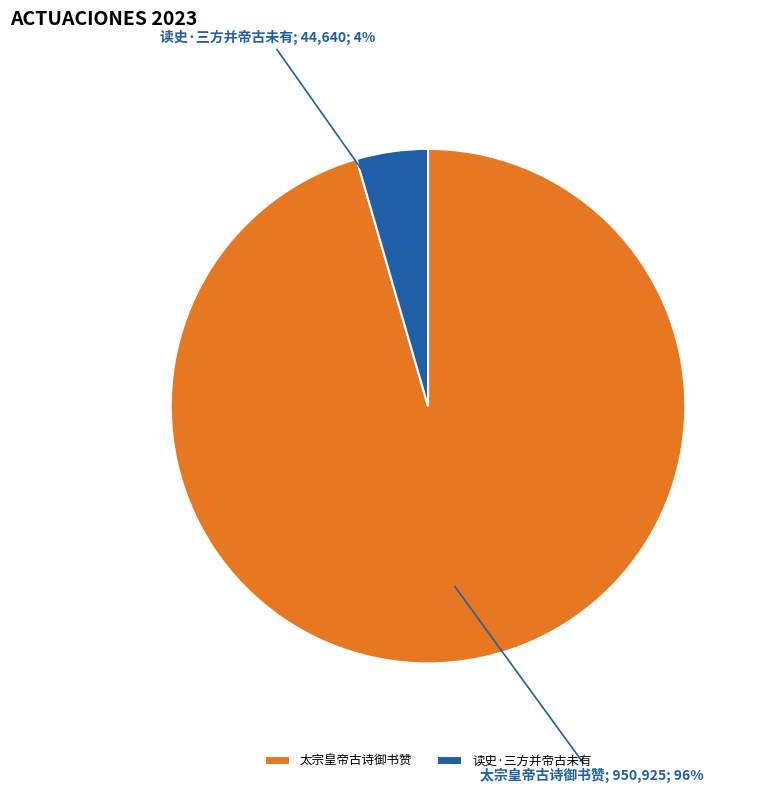

True or false: 太宗皇帝古诗御书赞 accounts for 96% of the total.

True